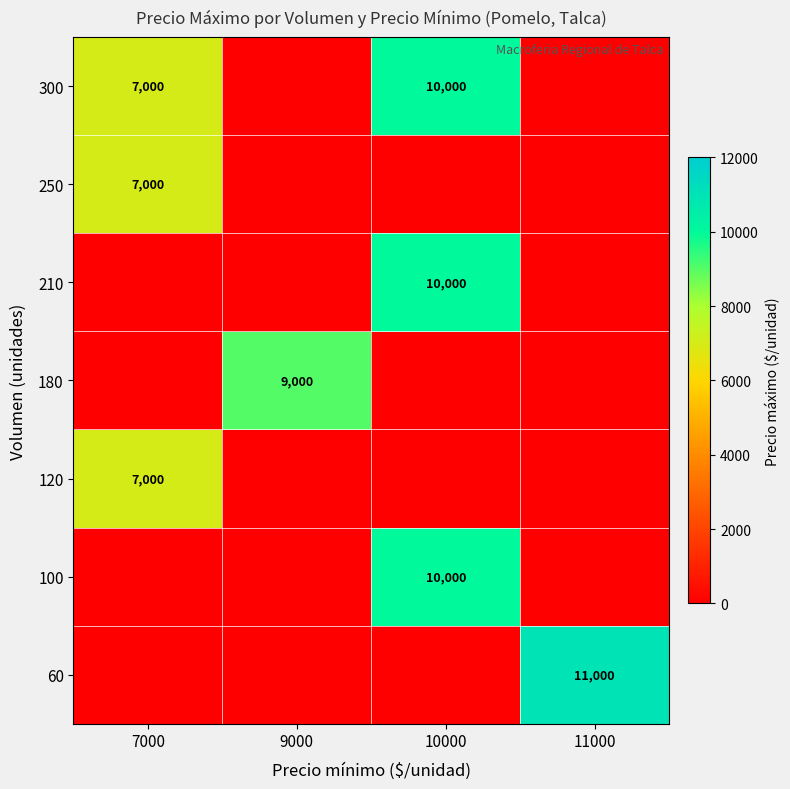

What is the spread (max minus min) of values at 9000?

9000